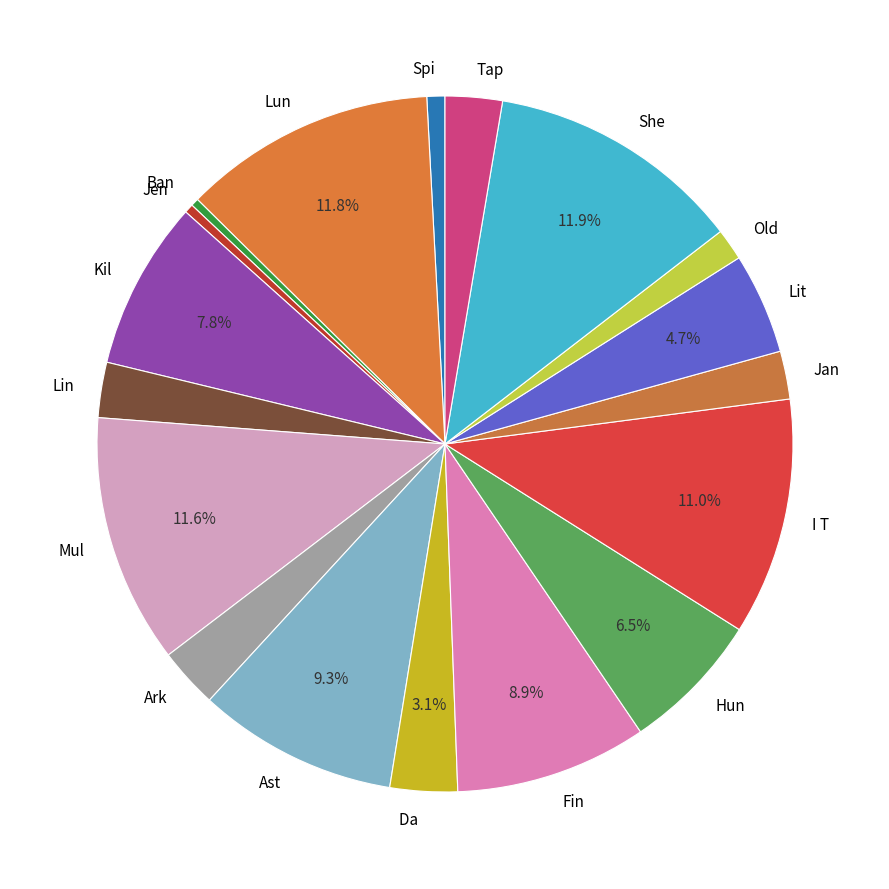

Which slice is the largest?

Shetland Museum, The (4)